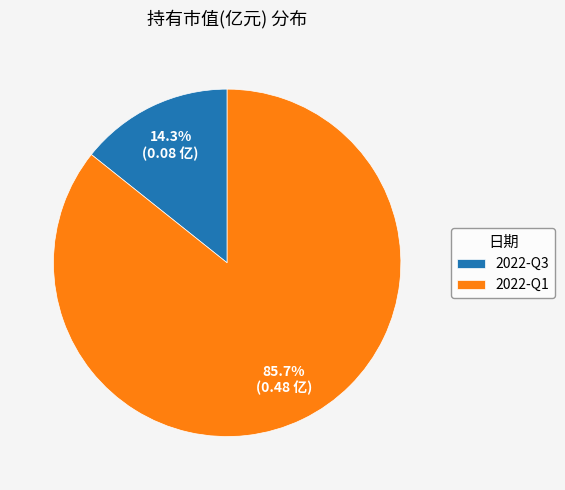

How much of the chart is everything except 2022-Q3?

85.7%